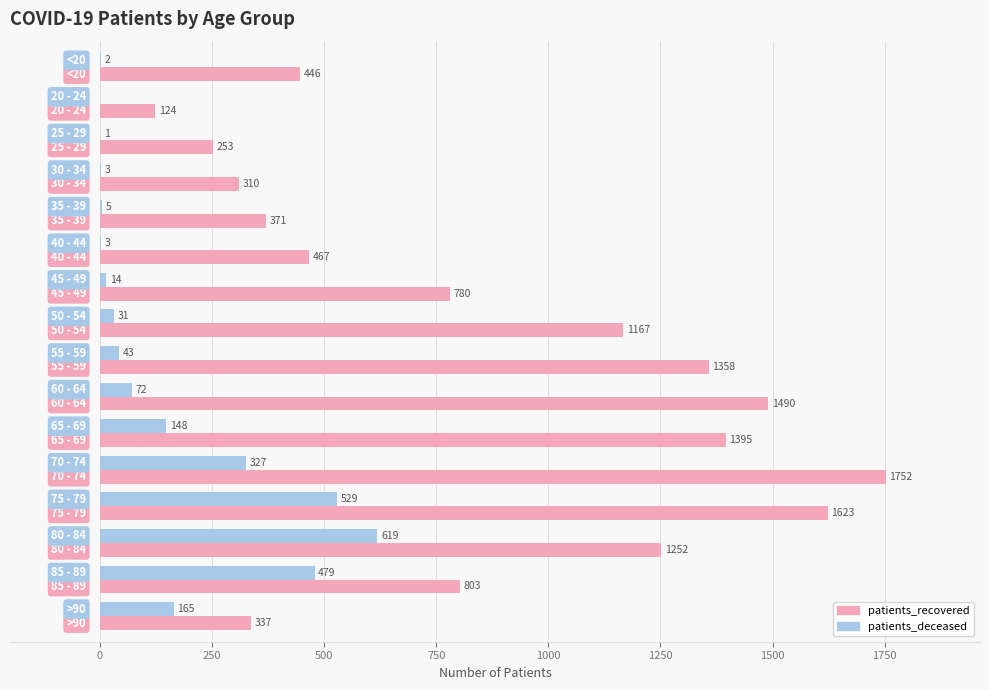

Which series has the largest total across all categories?

patients_recovered